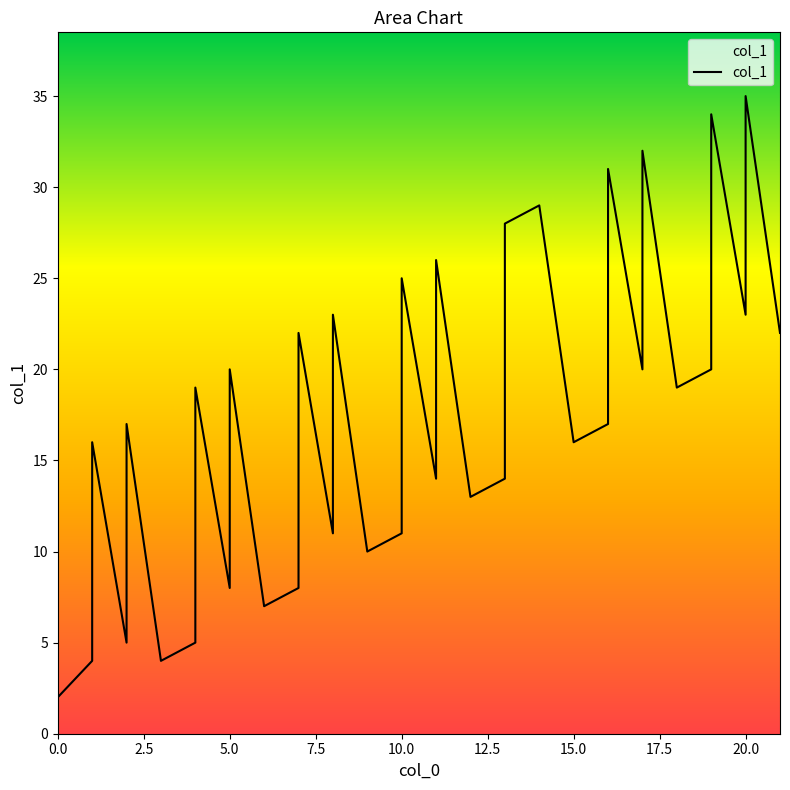

What is the maximum value shown in the chart?

35